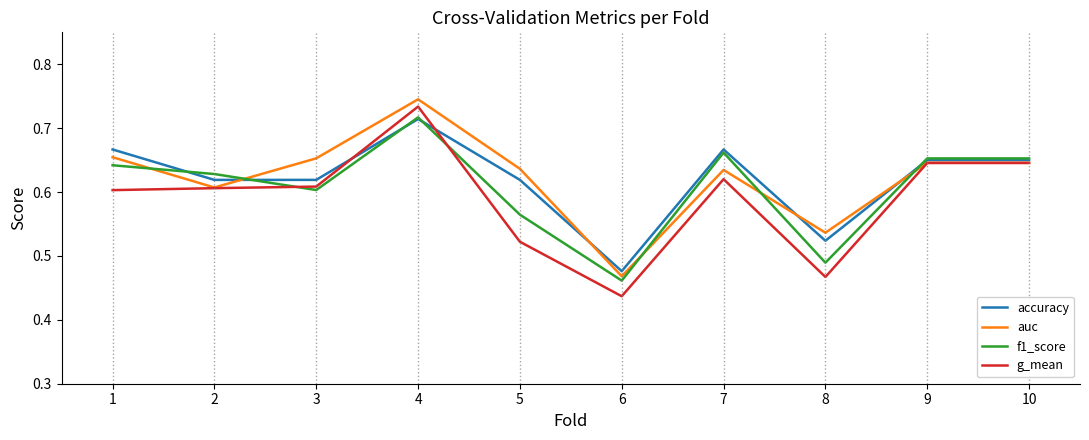

Where is the first local maximum for auc?

4